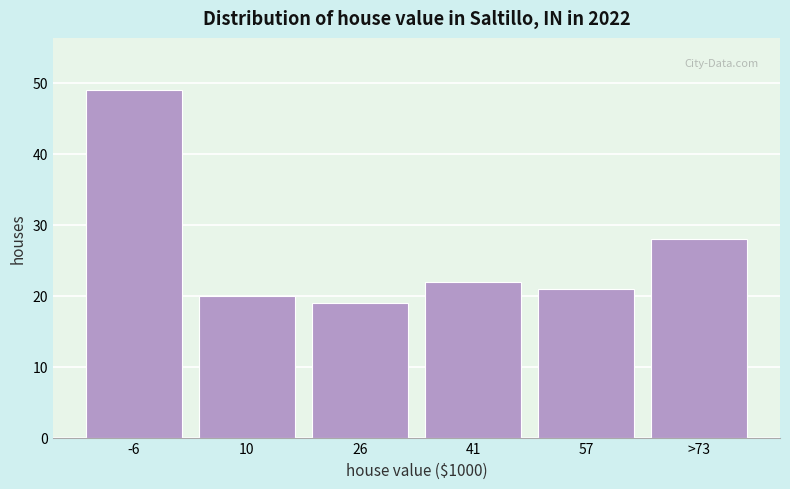

Reading left to right, list all the values displayed in this chart.

49	20	19	22	21	28